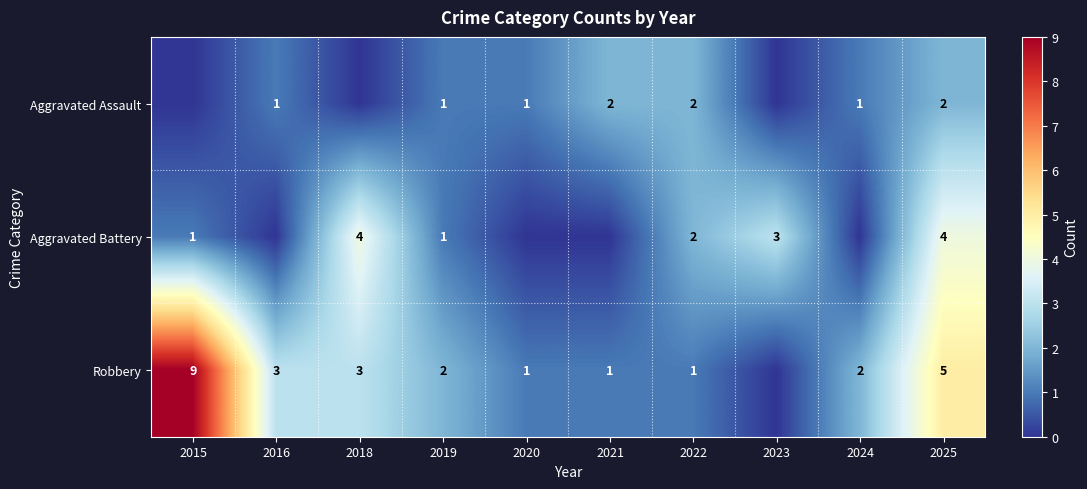

Is the value of Aggravated Battery at 2019 greater than the value of Robbery at 2024?

No